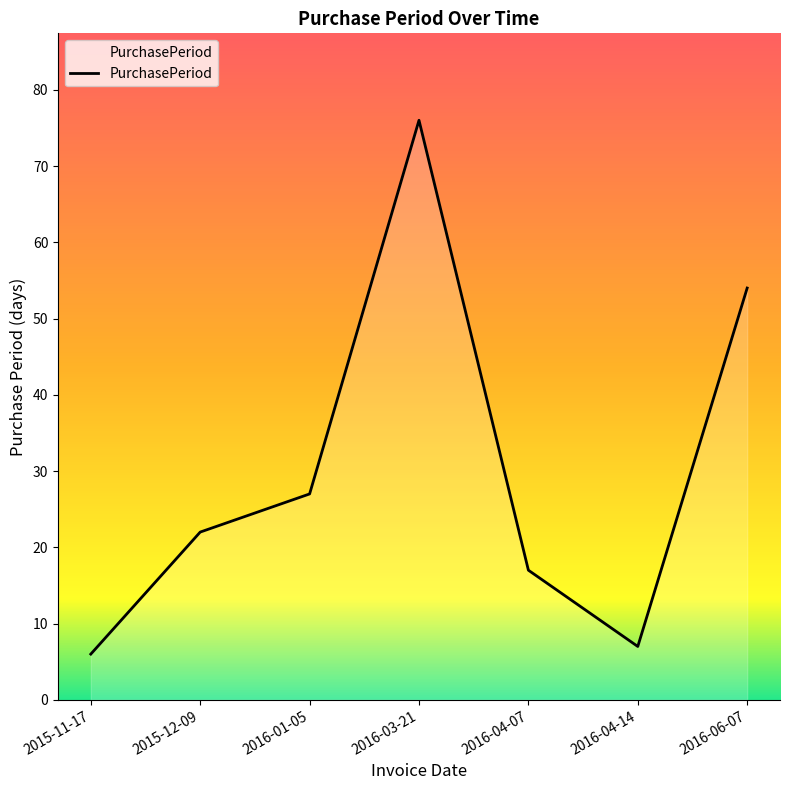

What is the average value?

30